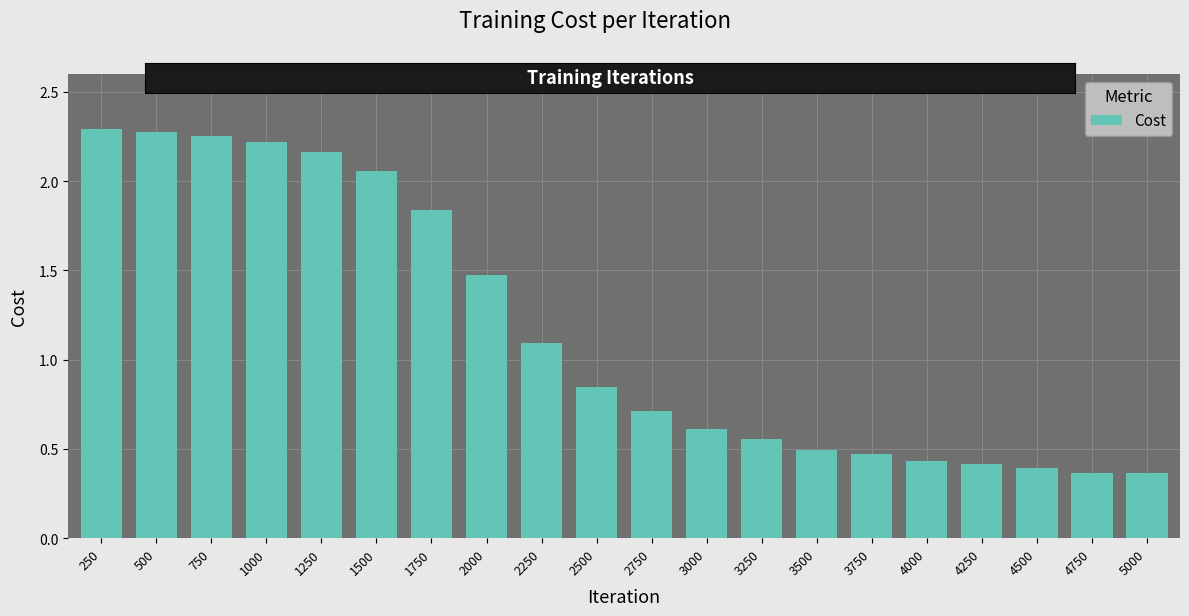

The value at 4250 is 0.4. True or false?

True